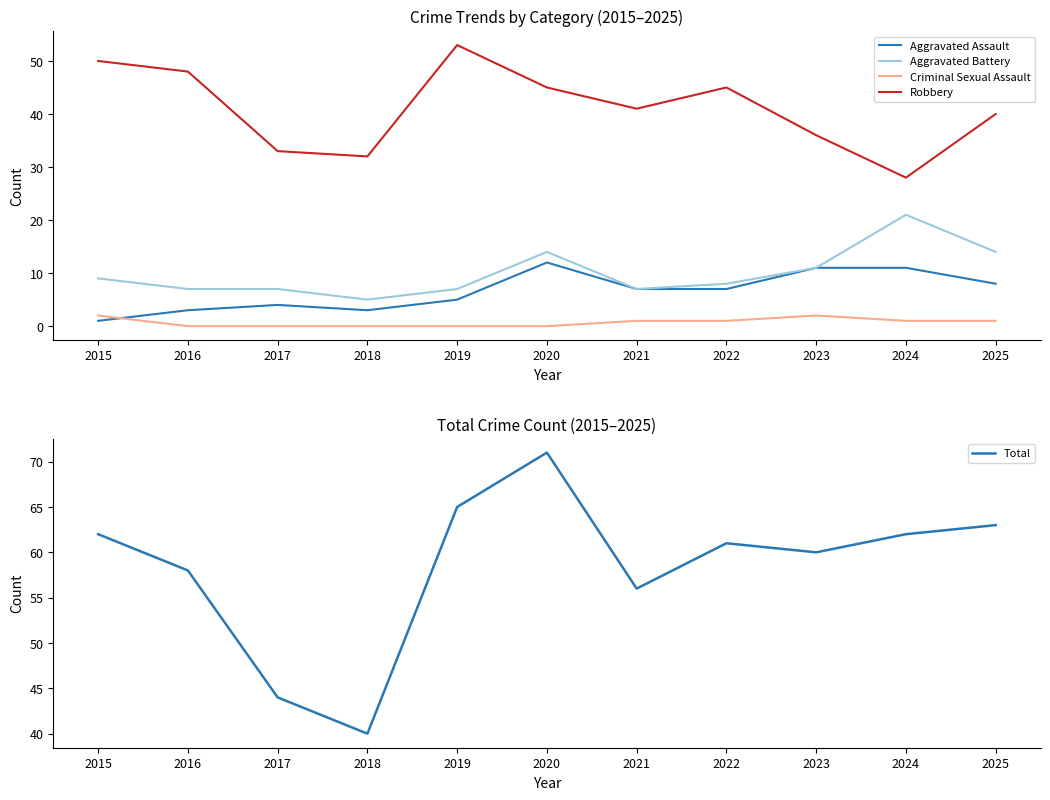

Reading right to left, what are all the values shown in this chart?

Aggravated Assault: 2025=8	2024=11	2023=11	2022=7	2021=7	2020=12	2019=5	2018=3	2017=4	2016=3	2015=1
Aggravated Battery: 2025=14	2024=21	2023=11	2022=8	2021=7	2020=14	2019=7	2018=5	2017=7	2016=7	2015=9
Criminal Sexual Assault: 2025=1	2024=1	2023=2	2022=1	2021=1	2020=0	2019=0	2018=0	2017=0	2016=0	2015=2
Robbery: 2025=40	2024=28	2023=36	2022=45	2021=41	2020=45	2019=53	2018=32	2017=33	2016=48	2015=50
Total: 2025=63	2024=62	2023=60	2022=61	2021=56	2020=71	2019=65	2018=40	2017=44	2016=58	2015=62